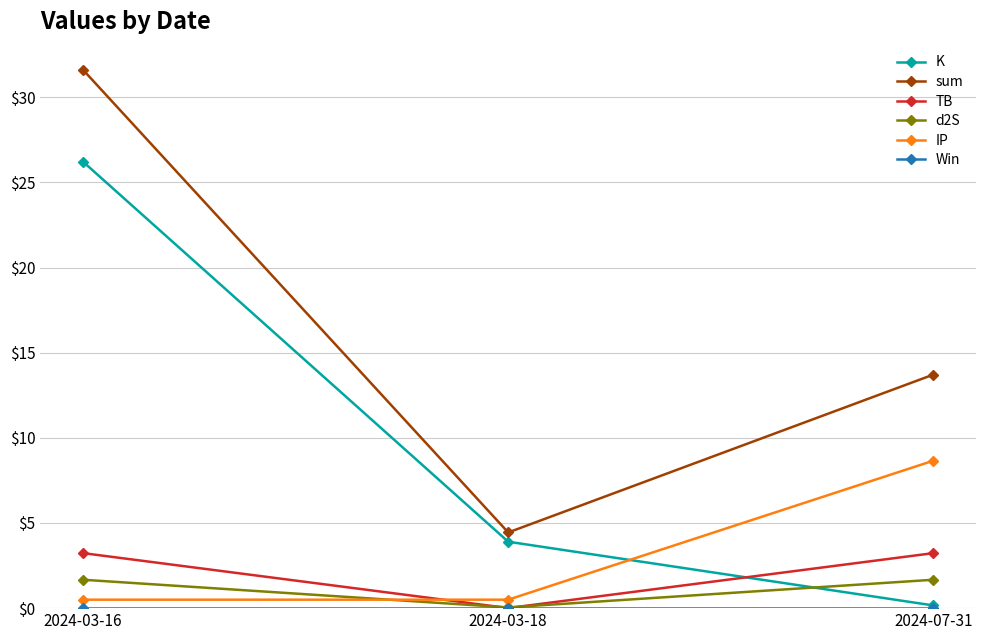

How many lines are shown in the chart?

6